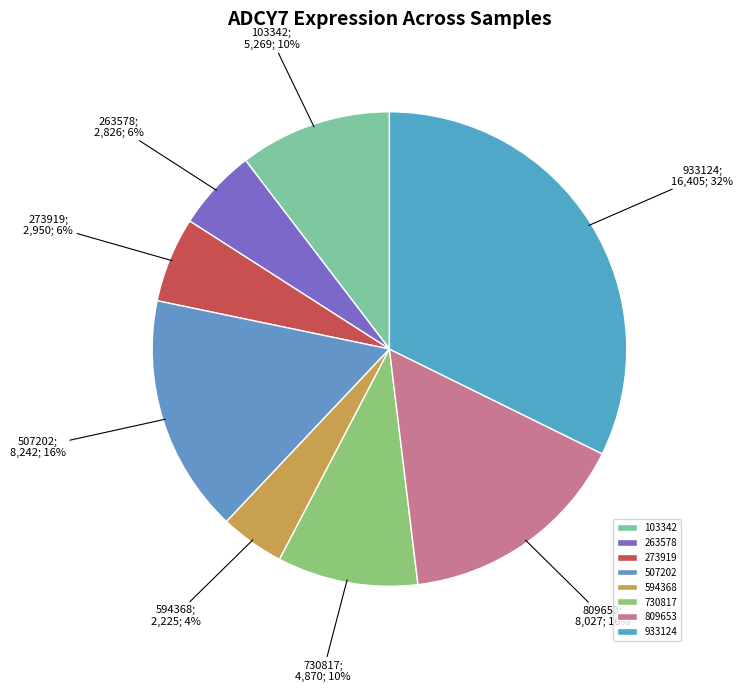

How many segments does this pie chart have?

8